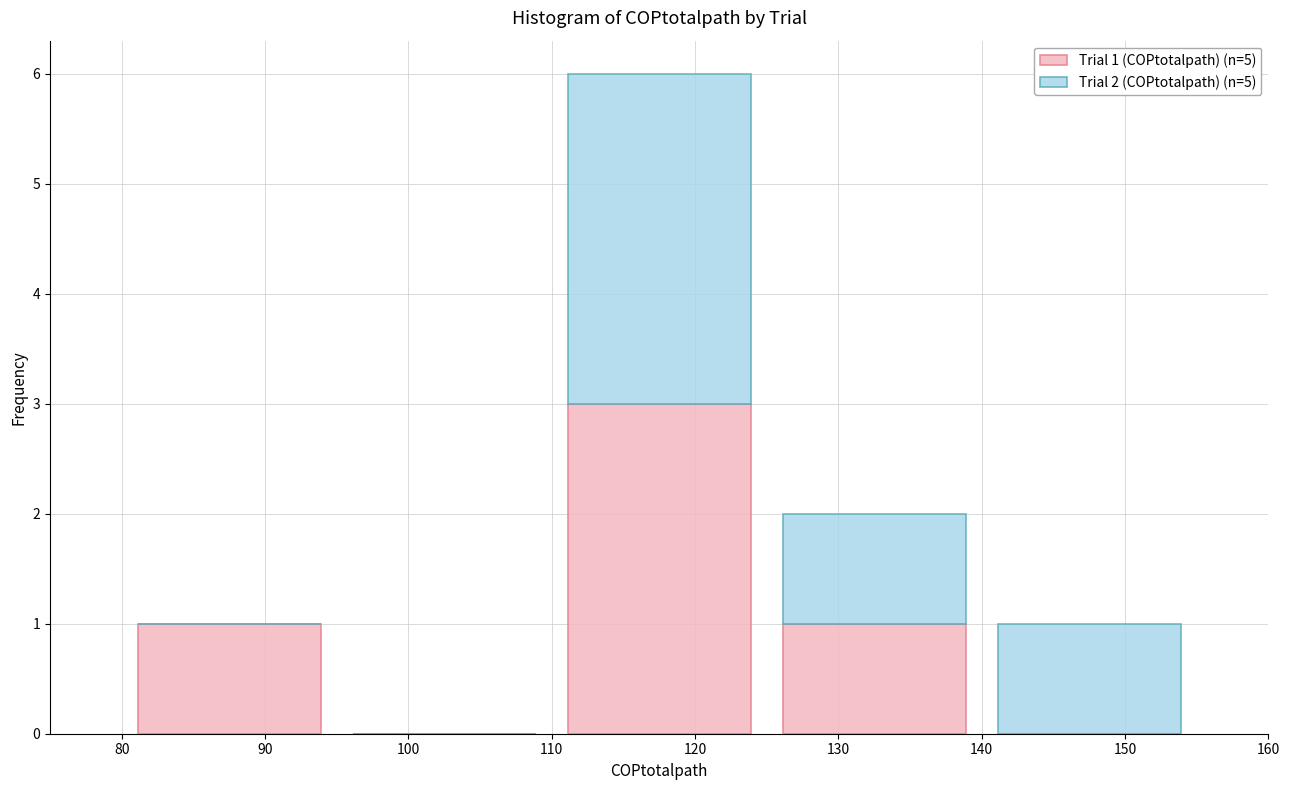

Which range on the x-axis has the tallest stacked bar (by total height)?

110 to 125